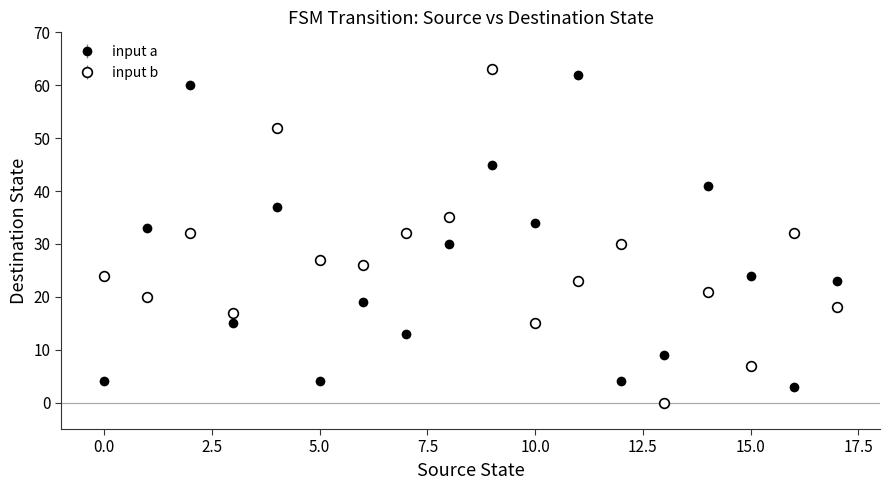

Is this an area chart (filled region under the line)?

No